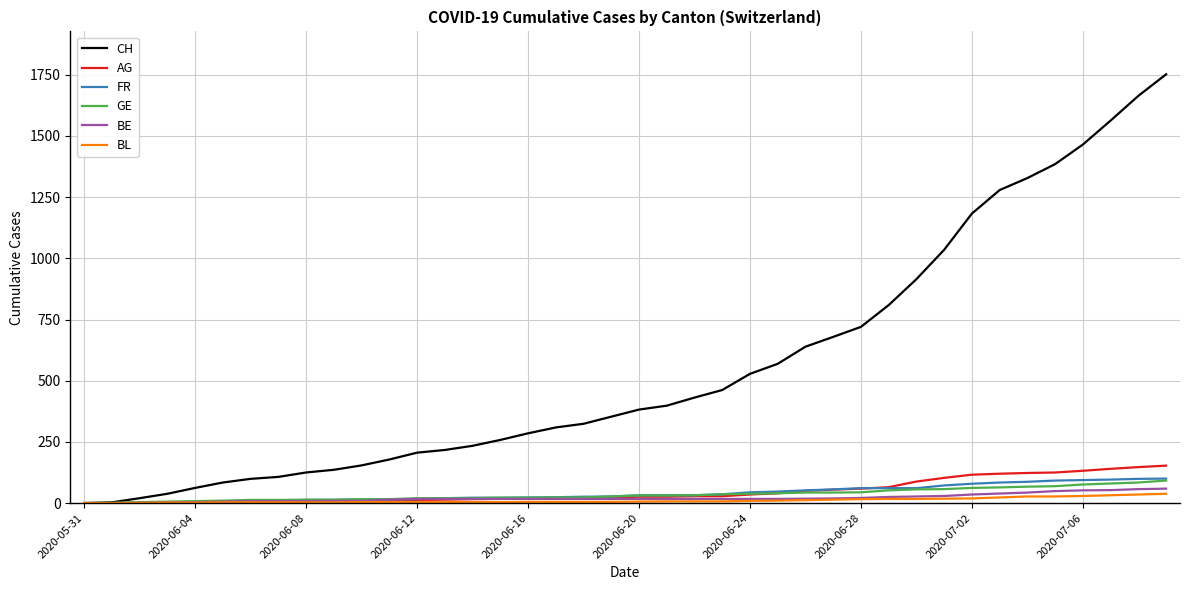

Which series has the largest total across all categories?

CH